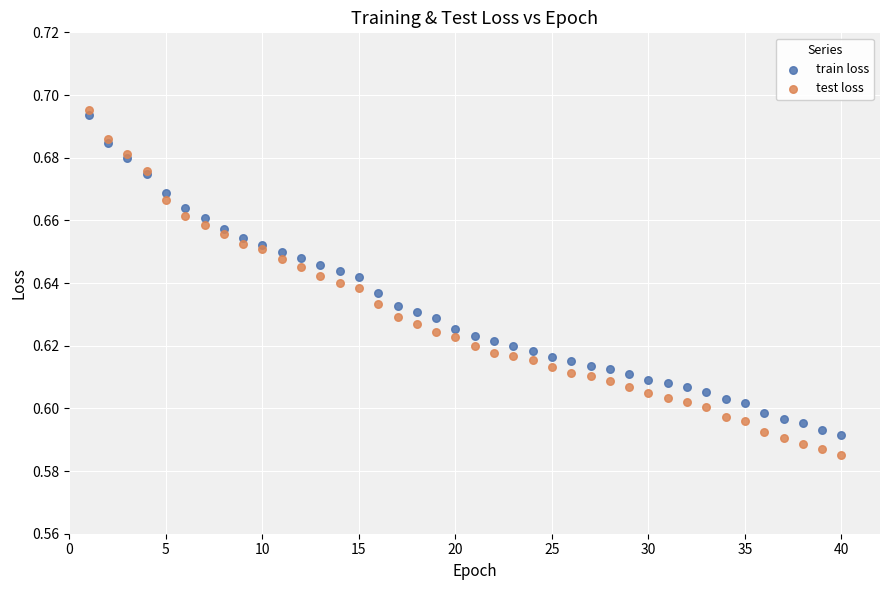

What is the X range (max minus min) for the scatter plot?

39.0